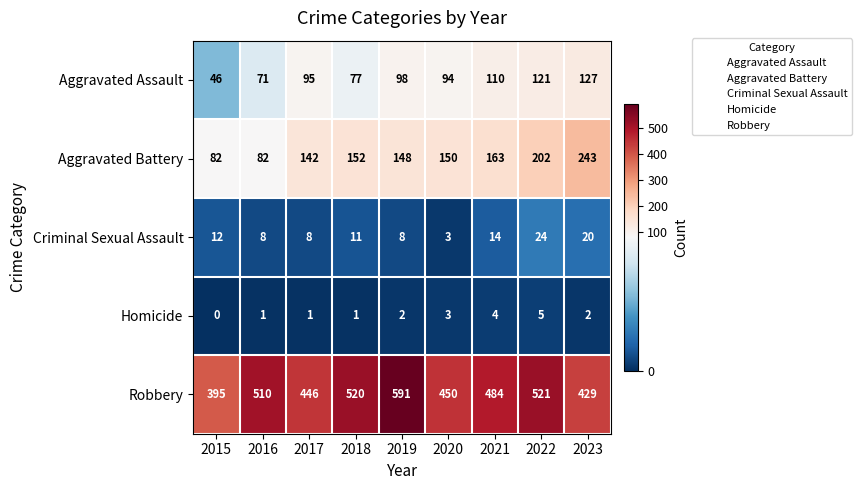

What is the spread (max minus min) of values at 2016?

509